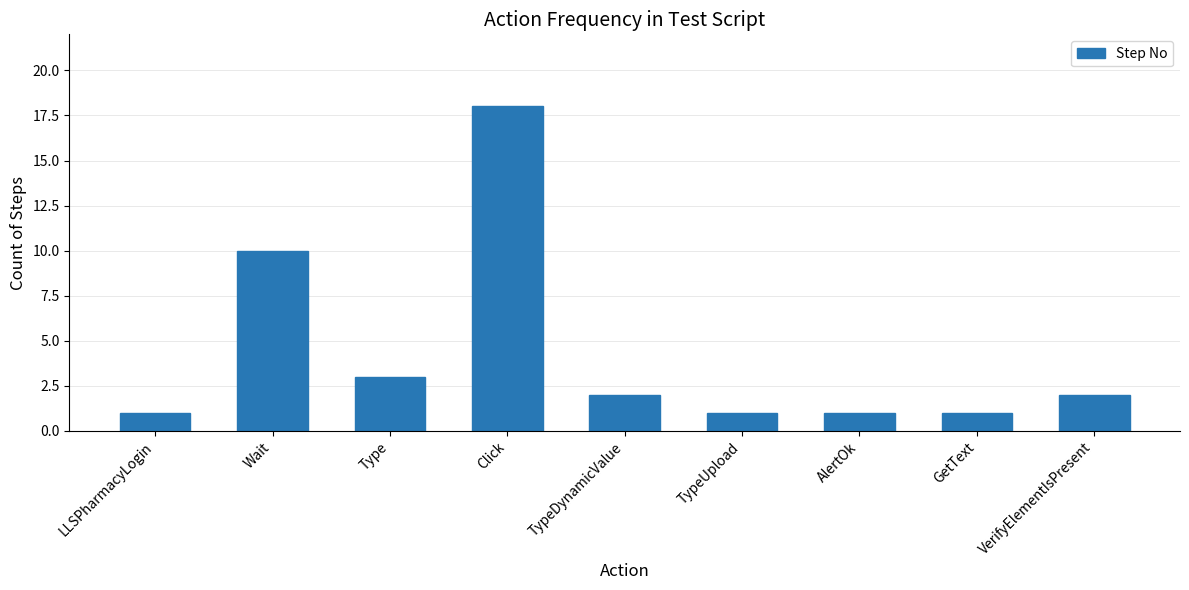

What is the sum of the values at Type and GetText?

4